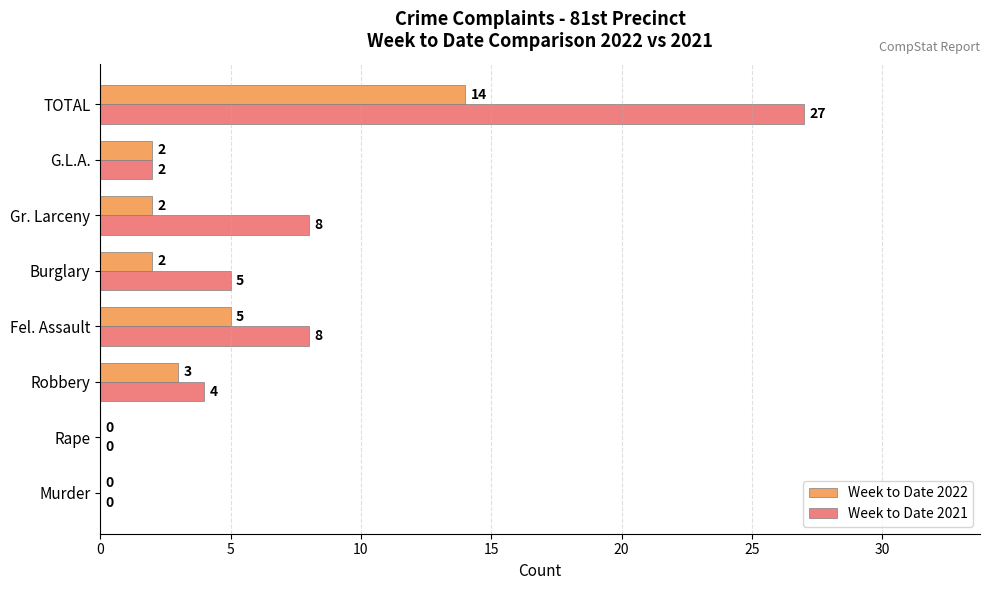

Which series has the largest total across all categories?

Week to Date 2021